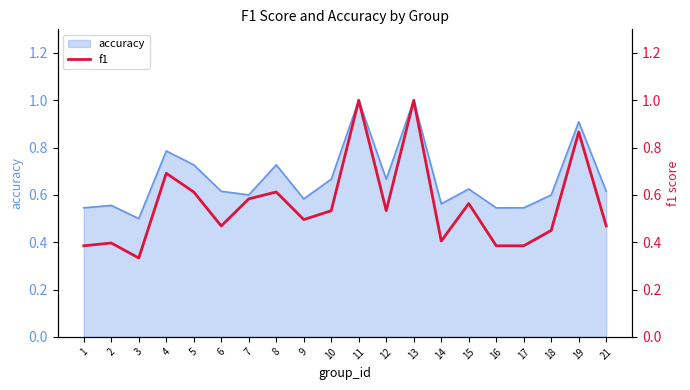

Reading left to right, extract all data points from this chart.

1=0.4	2=0.4	3=0.3	4=0.7	5=0.6	6=0.5	7=0.6	8=0.6	9=0.5	10=0.5	11=1.0	12=0.5	13=1.0	14=0.4	15=0.6	16=0.4	17=0.4	18=0.5	19=0.9	21=0.5